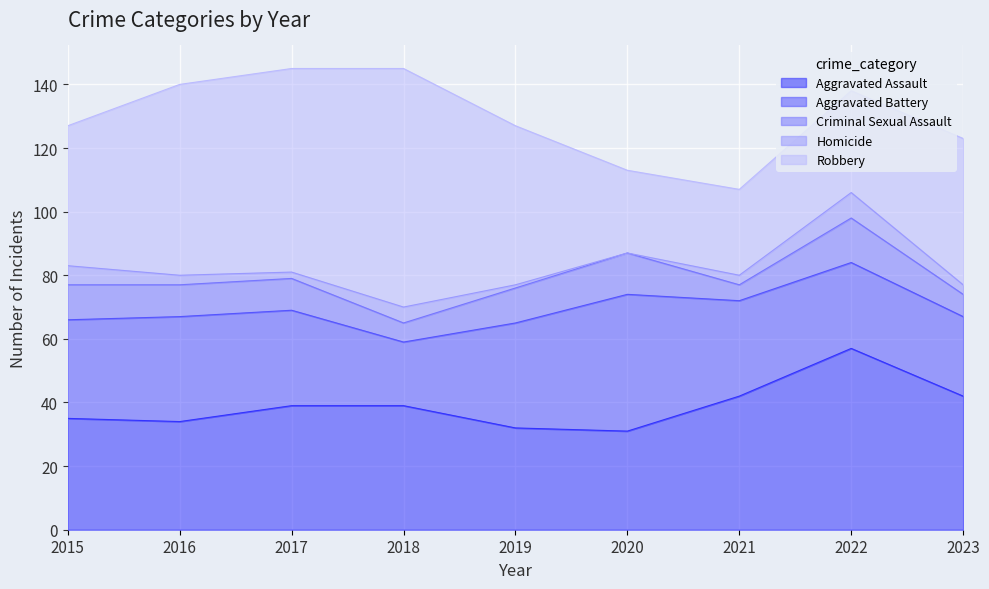

Which series has the largest total across all categories?

Robbery